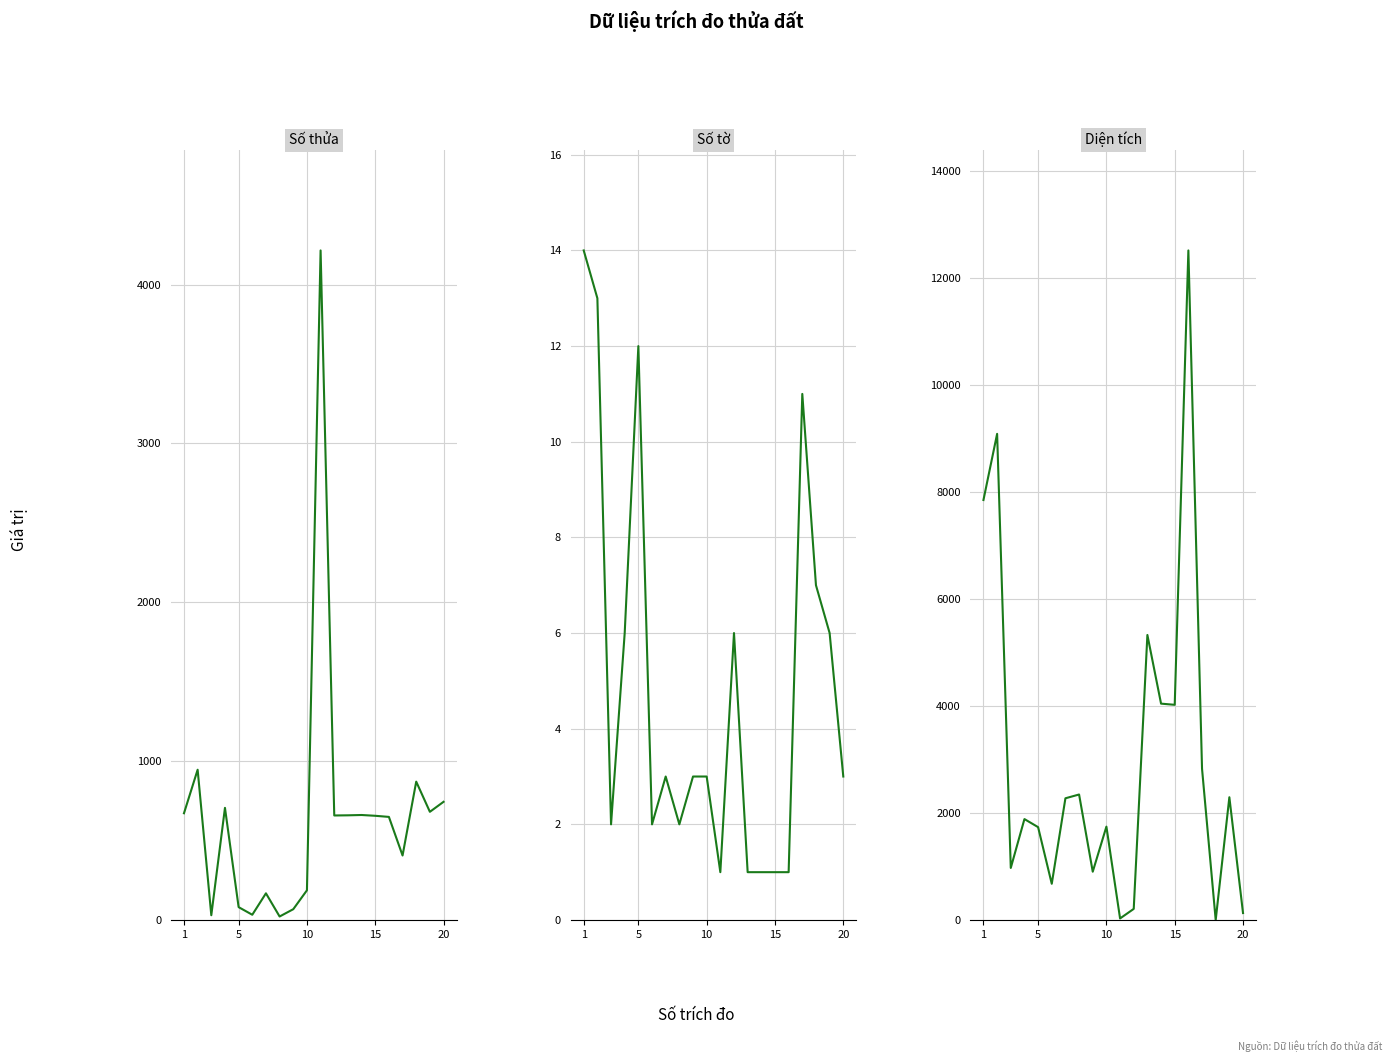

How many values in the Diện tích series are below 2276?

10